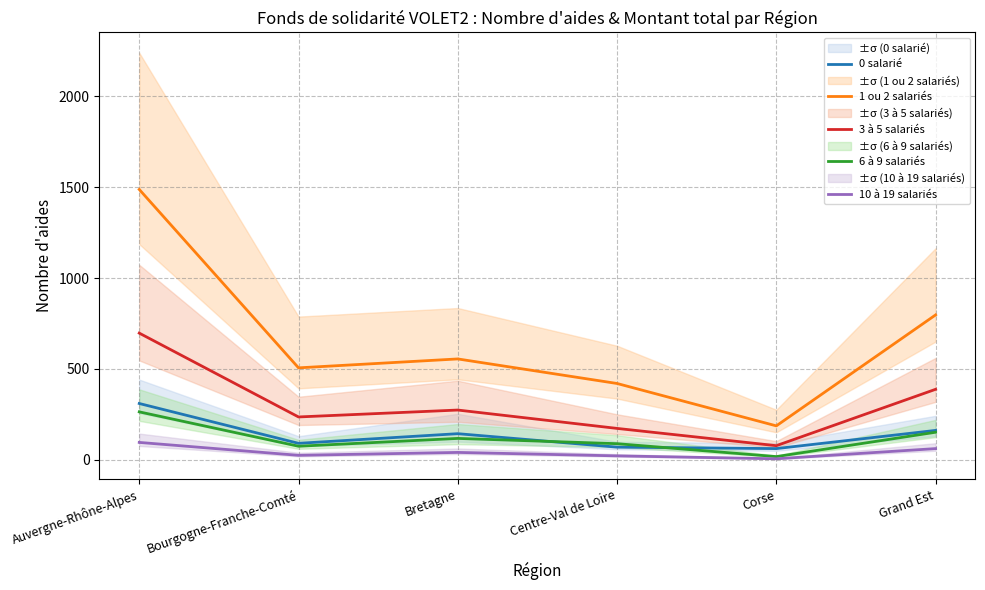

True or false: 1 ou 2 salariés and 3 à 5 salariés intersect in this chart.

False